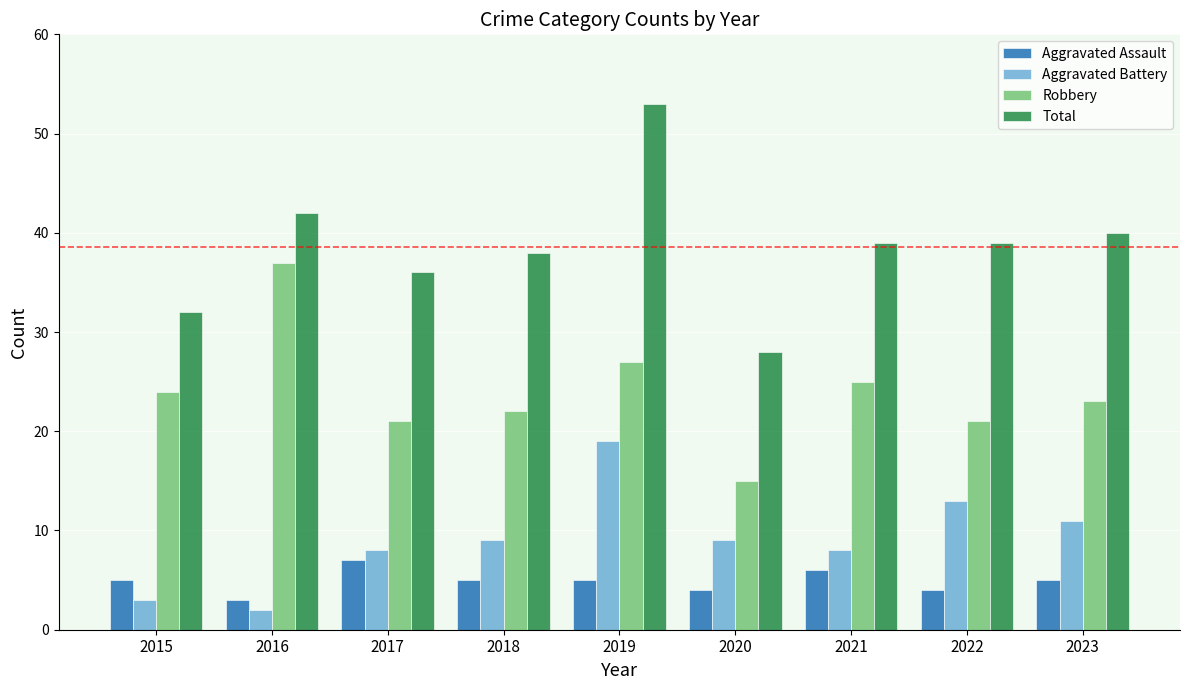

How many groups of bars are there?

9